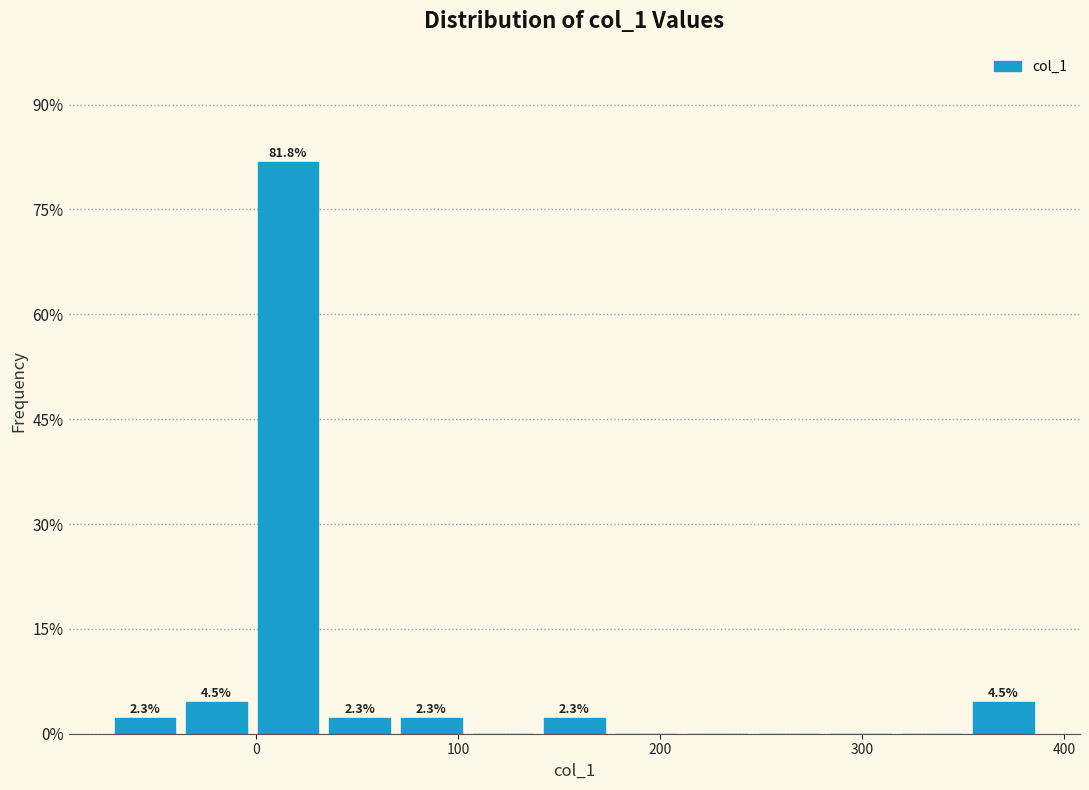

Around what value on the x-axis is the tallest bar? Give the approximate position of its centre, as read against the axis.

20